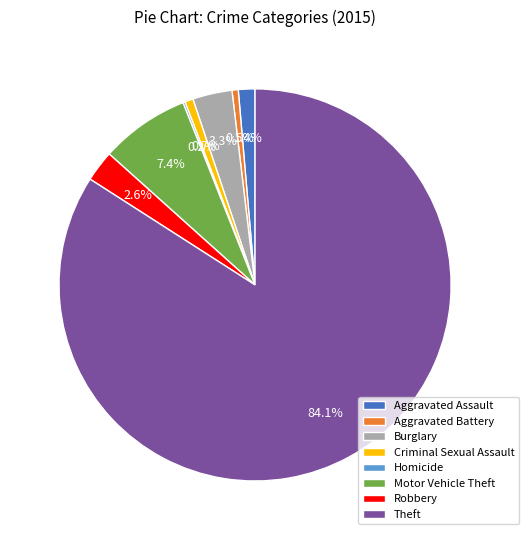

Which category accounts for the majority?

Theft